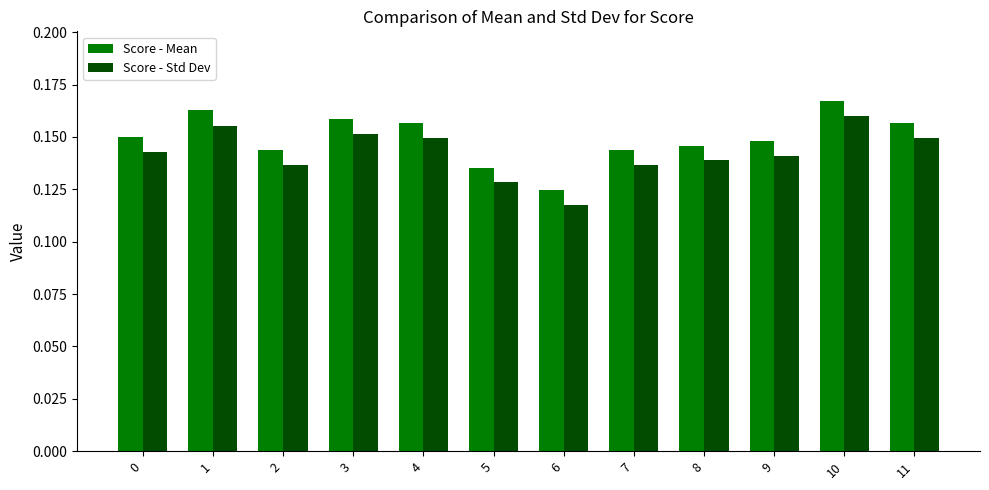

What is the sum of the Score - Std Dev values at 6 and 4?

0.3